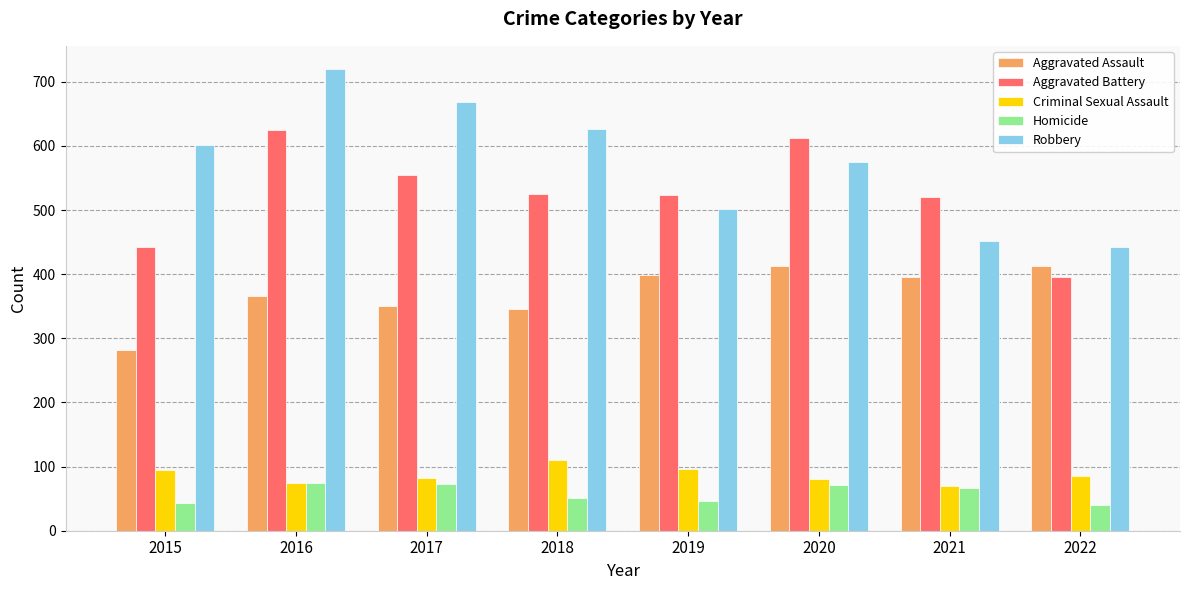

Which series has the largest range (max minus min)?

Robbery